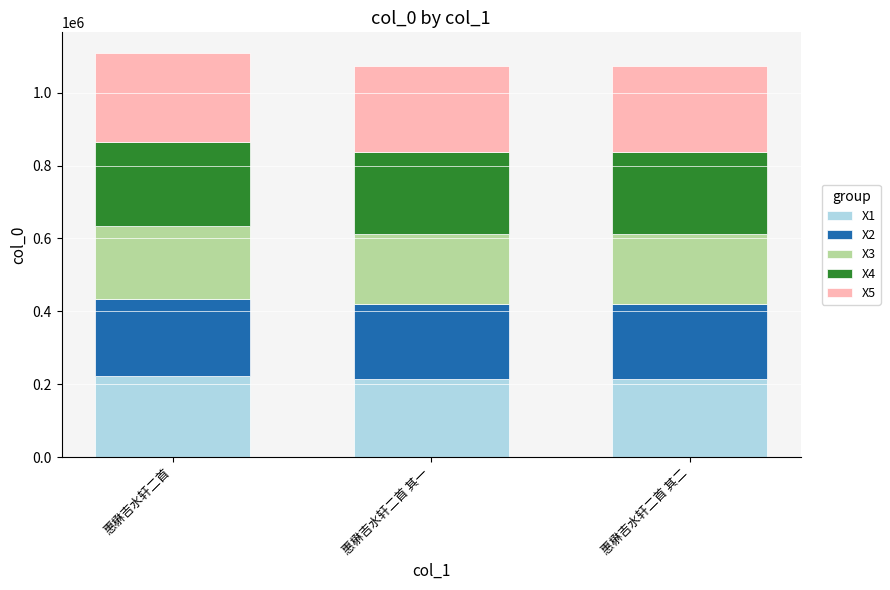

The value of X1 at 惠楙吉水轩二首 其一 is 373982.0. True or false?

False